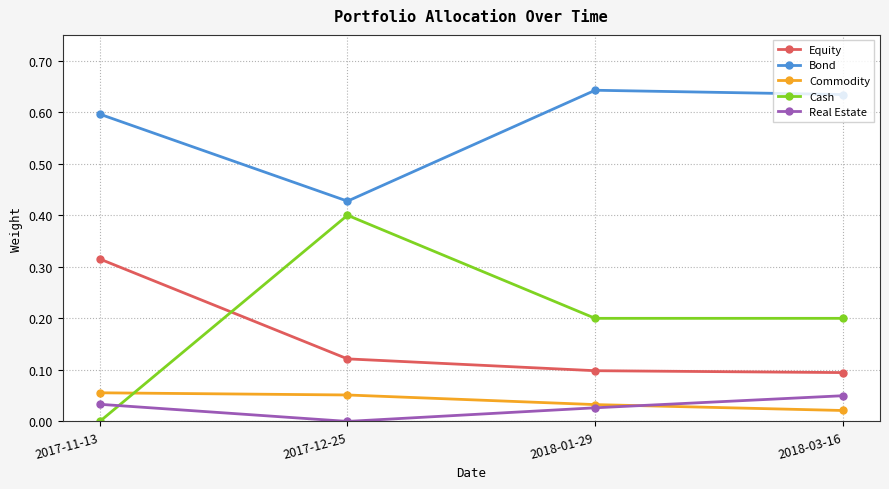

The value of Real Estate at 2017-12-25 is 0.0. True or false?

True